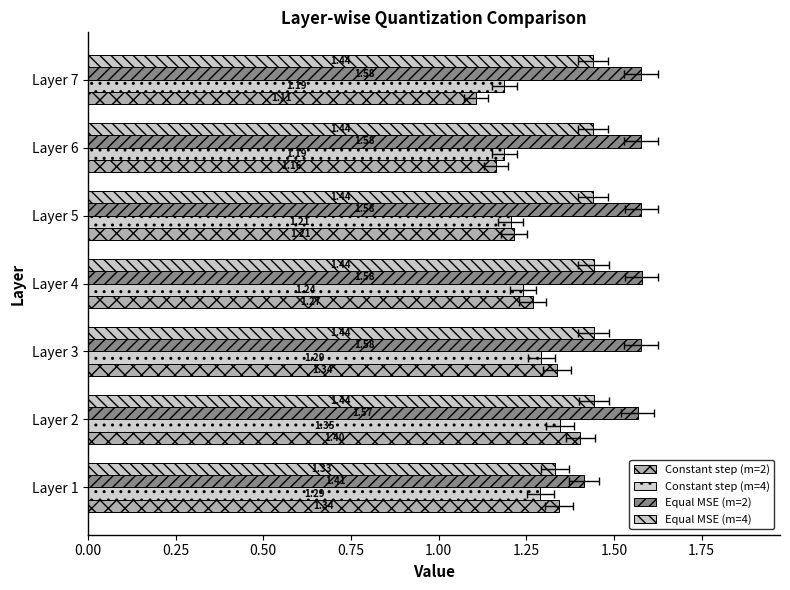

Reading left to right, list all the values displayed in this chart.

Constant step (m=2): 1.3	1.4	1.3	1.3	1.2	1.2	1.1
Constant step (m=4): 1.3	1.3	1.3	1.2	1.2	1.2	1.2
Equal MSE (m=2): 1.4	1.6	1.6	1.6	1.6	1.6	1.6
Equal MSE (m=4): 1.3	1.4	1.4	1.4	1.4	1.4	1.4